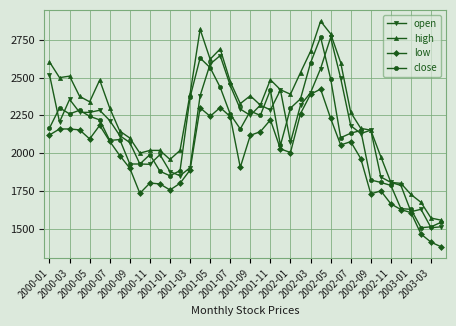

What is the value of the open point at the 27th from the left?

2400